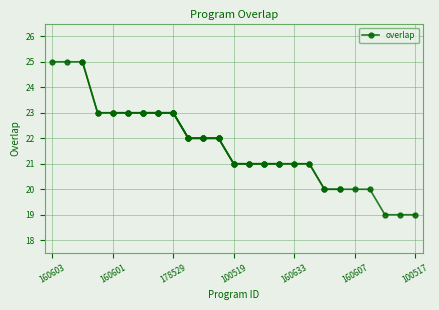

What is the approximate value at 160601?

23